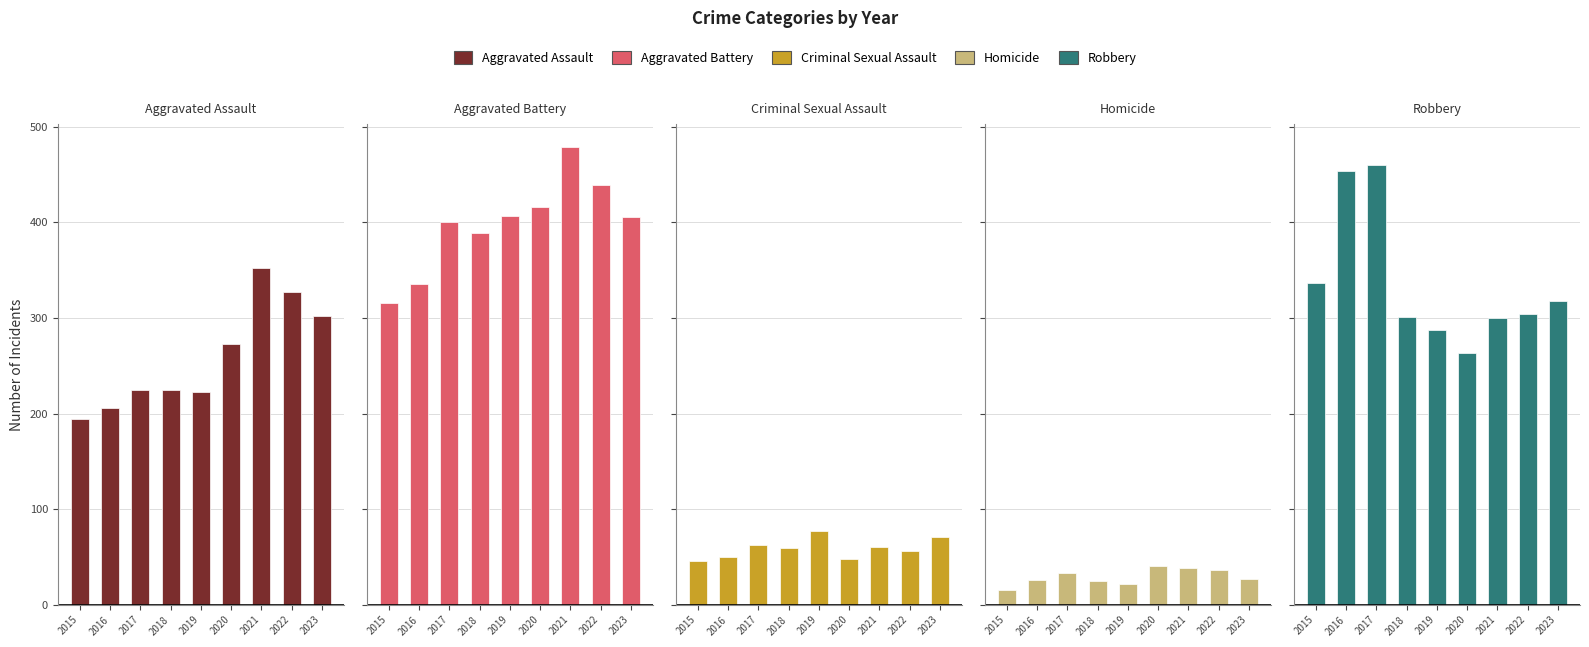

At which label does Homicide first exceed 27?

2017